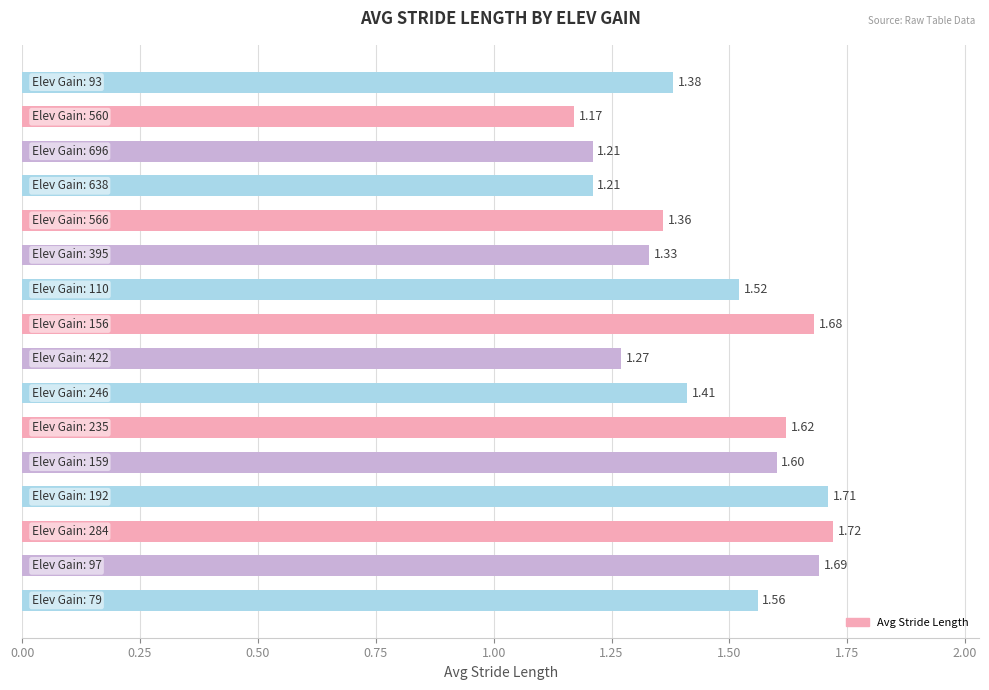

What is the sum of all values?

23.4